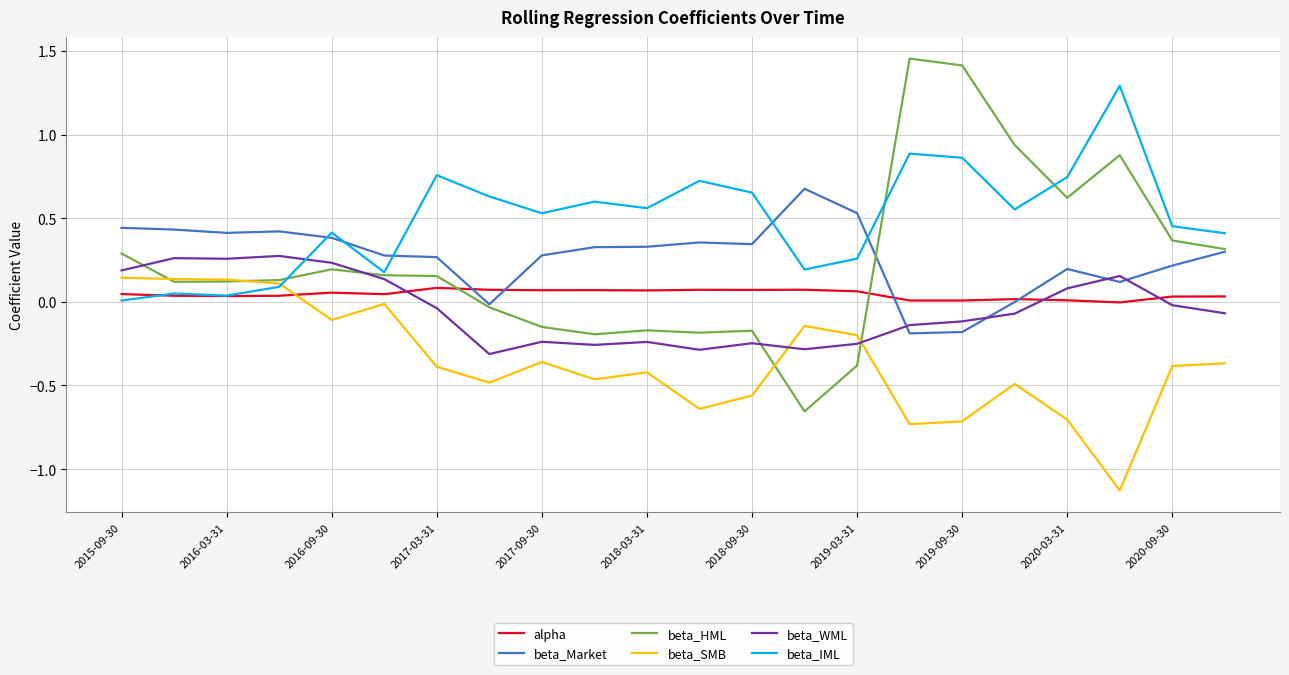

How many intersections are there between beta_WML and alpha?

3